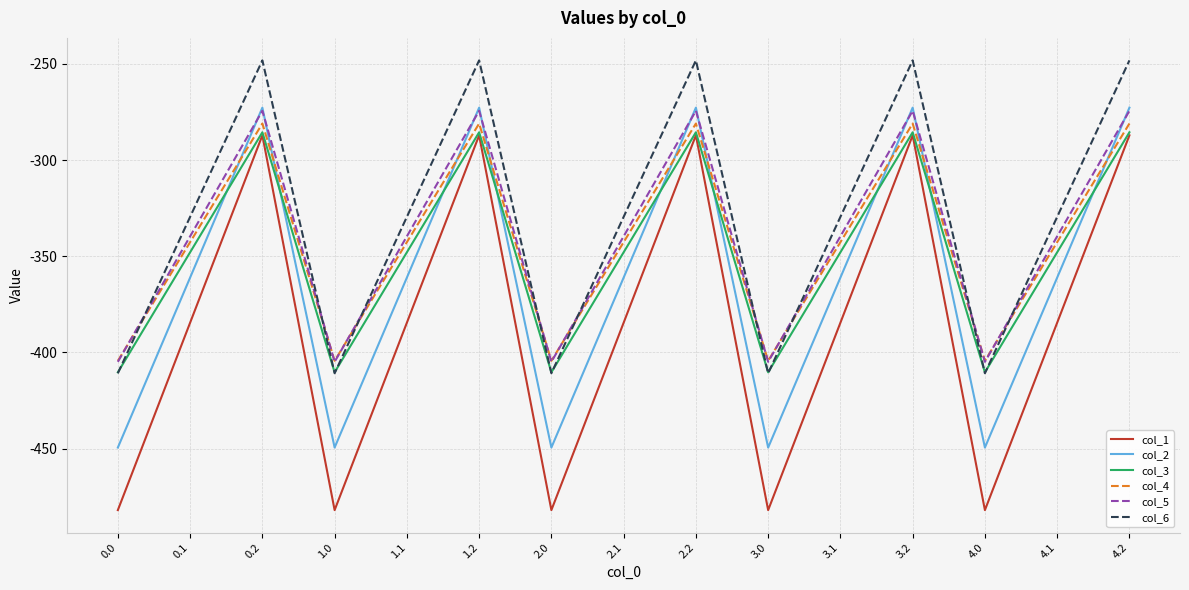

True or false: col_2 and col_6 cross at least once.

False